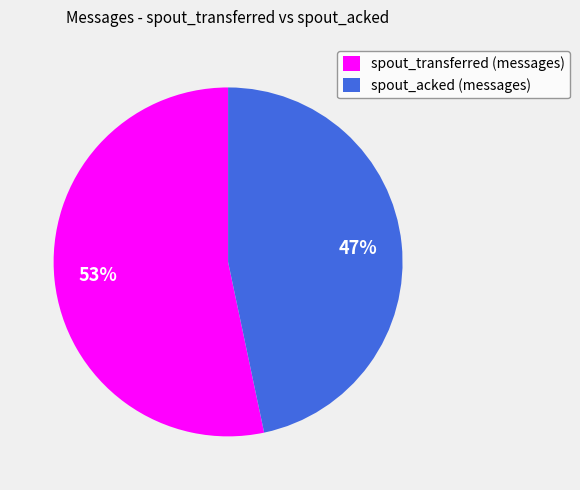

What is the smallest slice in the pie chart?

spout_acked (messages)